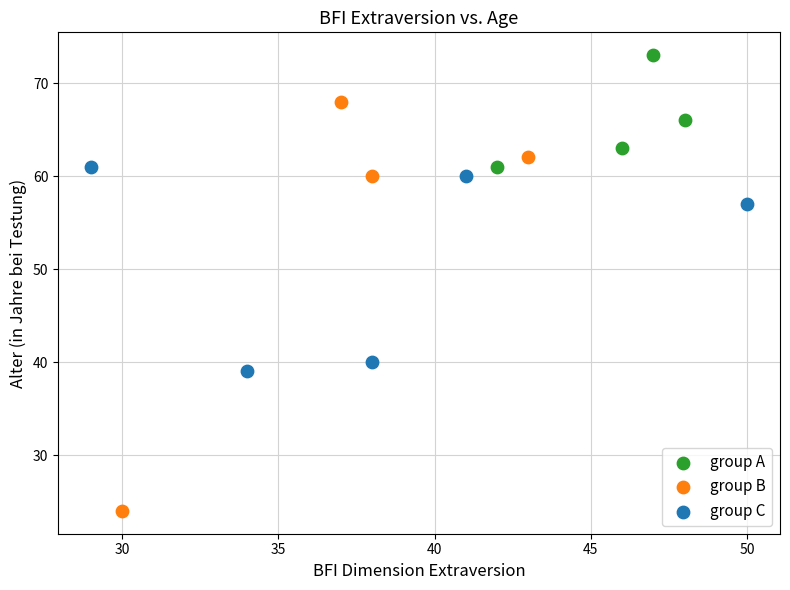

Which series contains the highest Y value?

group A